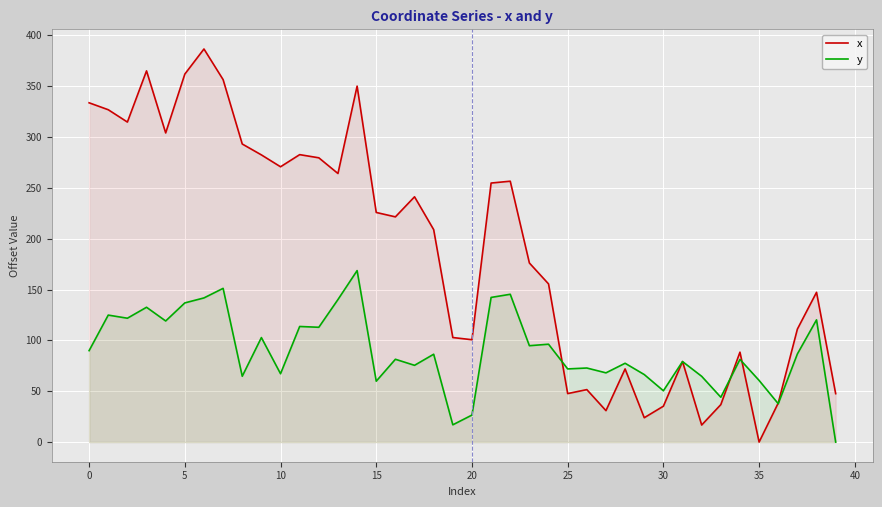

How many times do x and y cross each other?

6